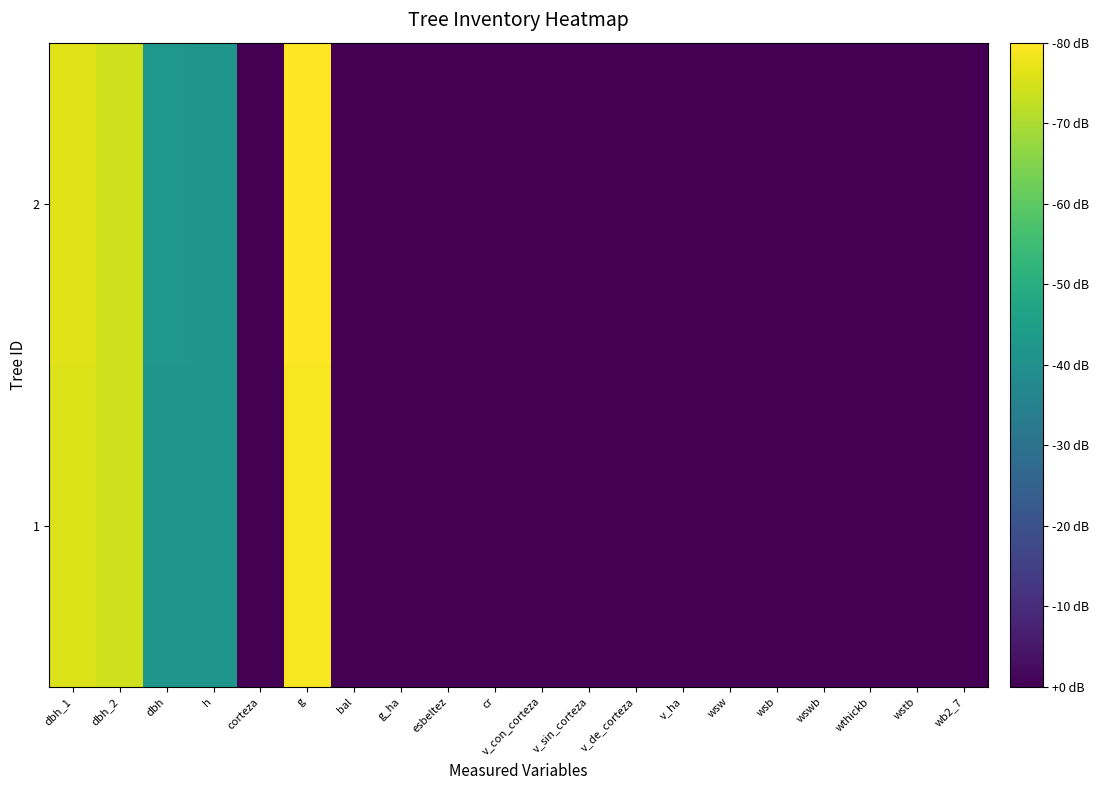

Rank the series by their maximum value, from highest to lowest.

2, 1